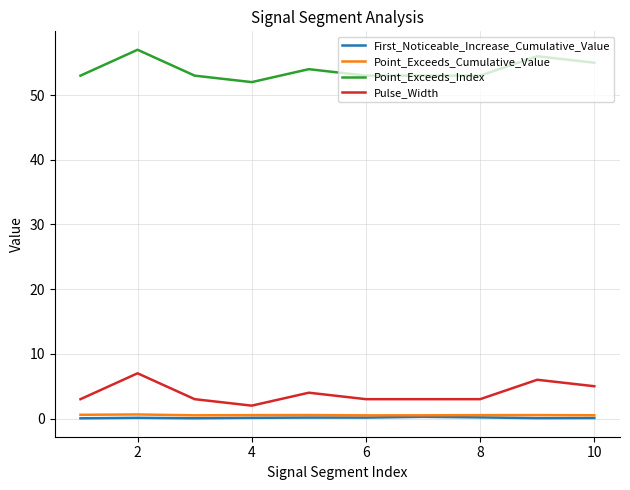

True or false: Point_Exceeds_Index and Point_Exceeds_Cumulative_Value cross at least once.

False